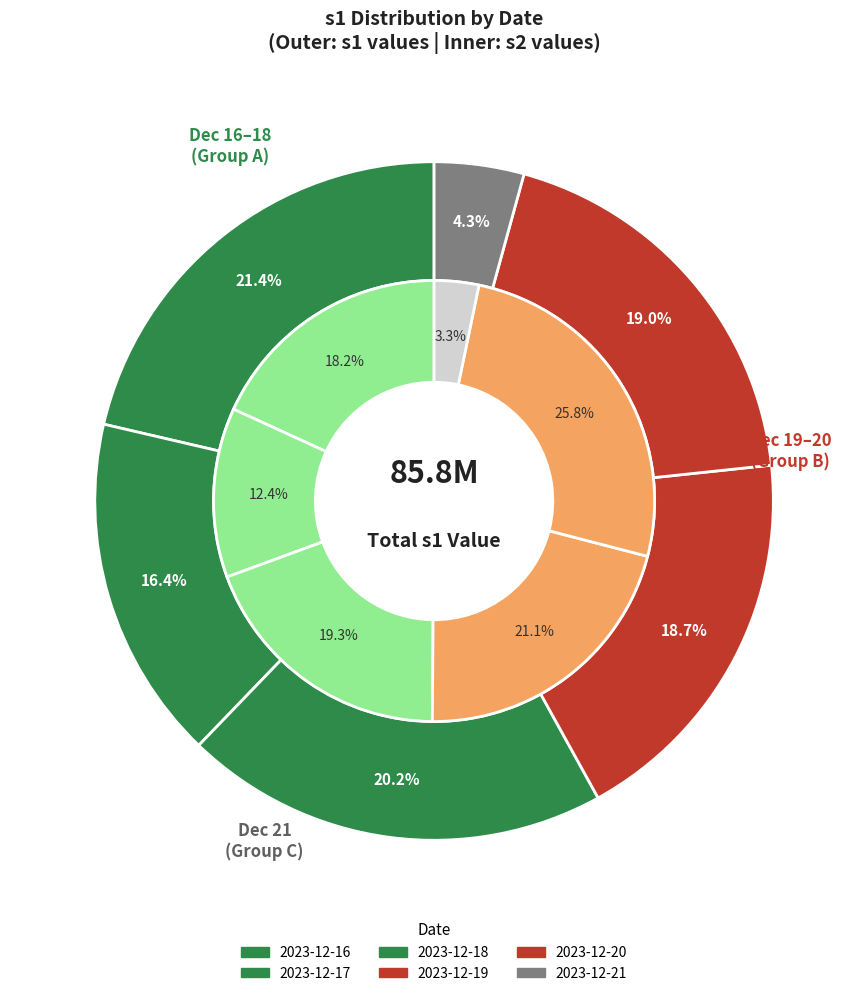

Combined, what portion of the pie is 2023-12-21 and 2023-12-16?

25.6%